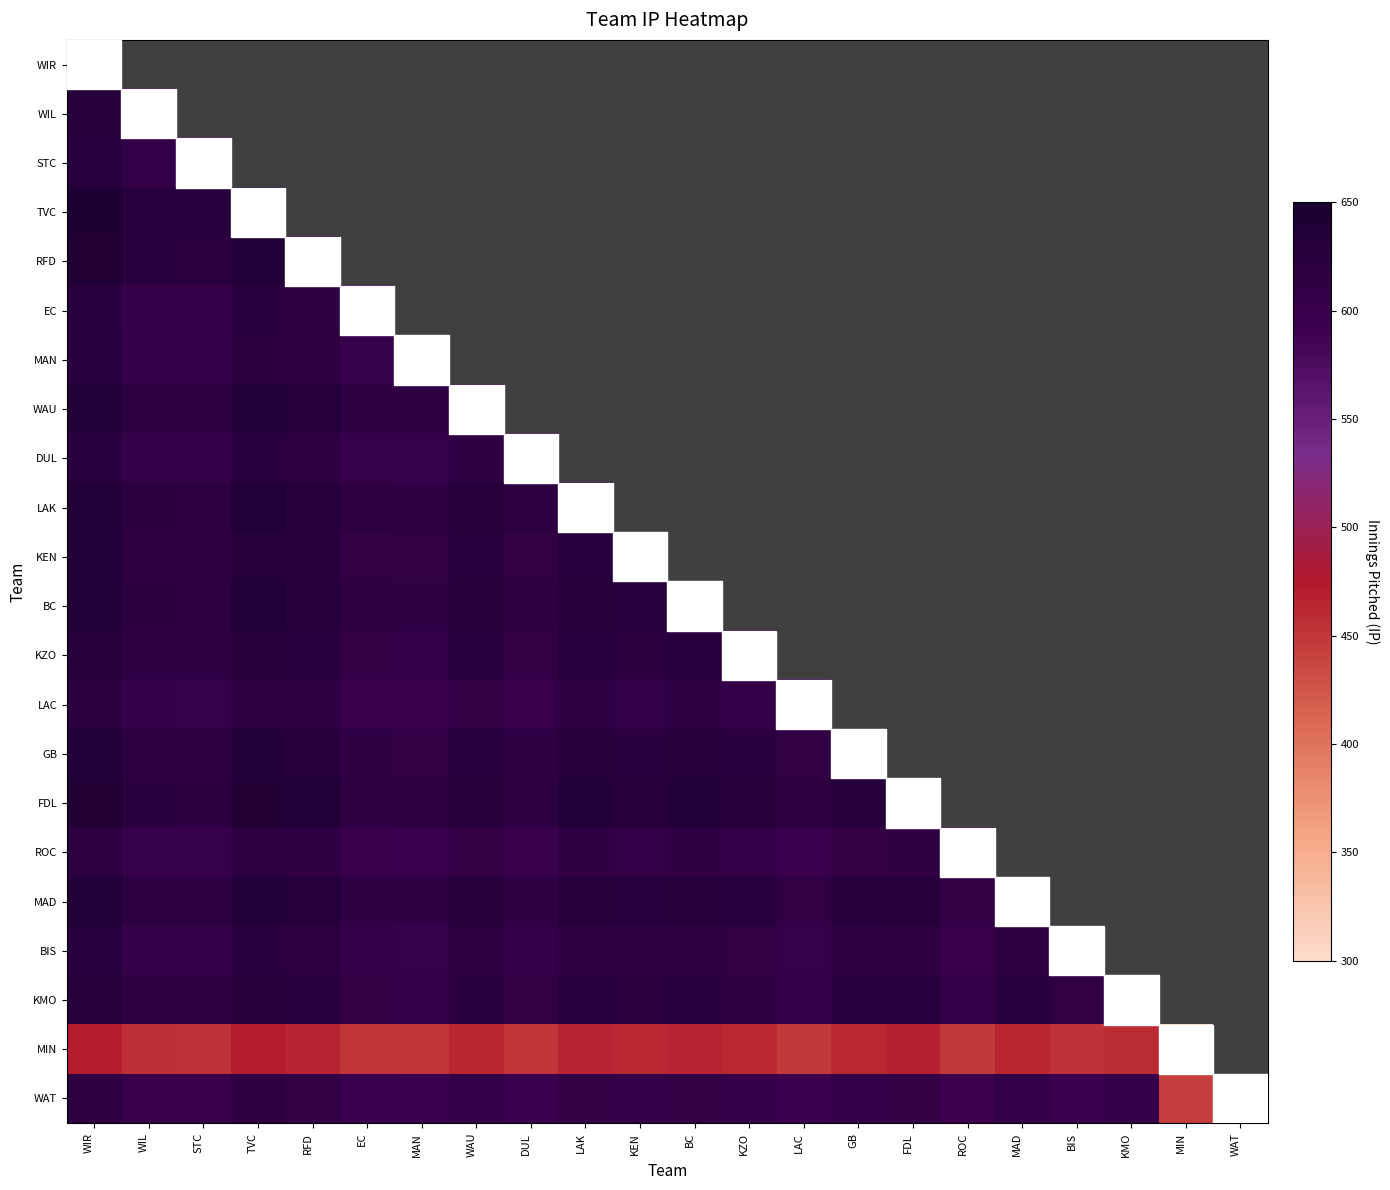

Which label corresponds to the smallest value in the chart?

MIN